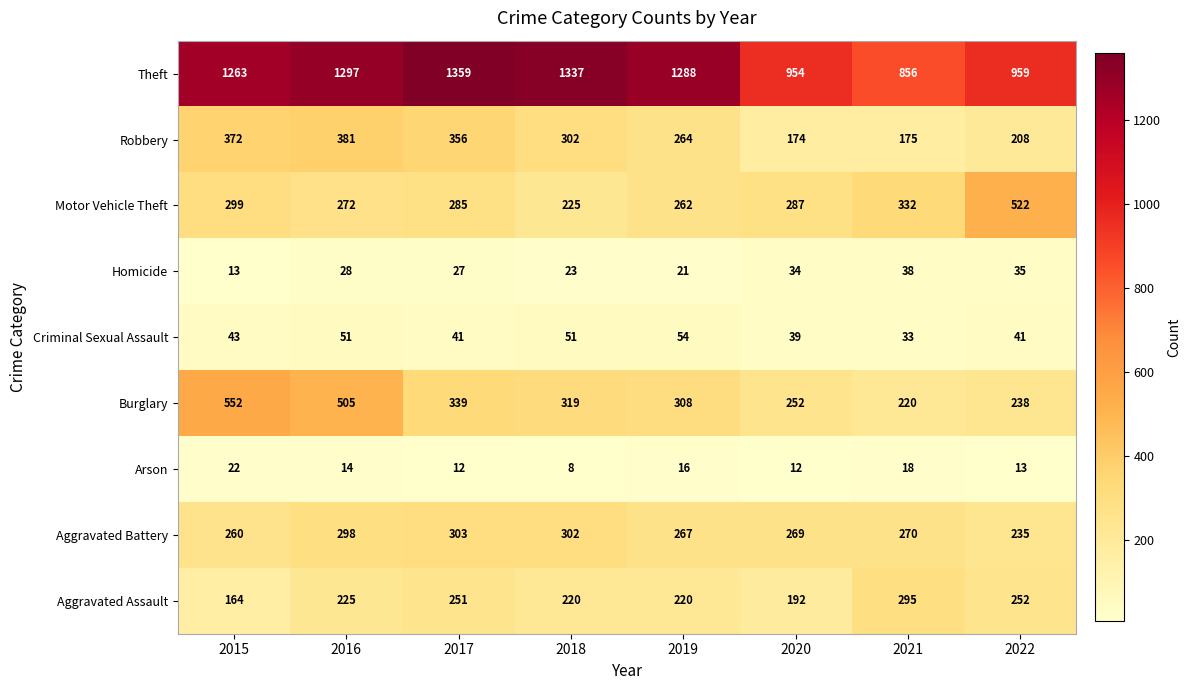

Between 2016 and 2019, which series saw the biggest shift?

Burglary